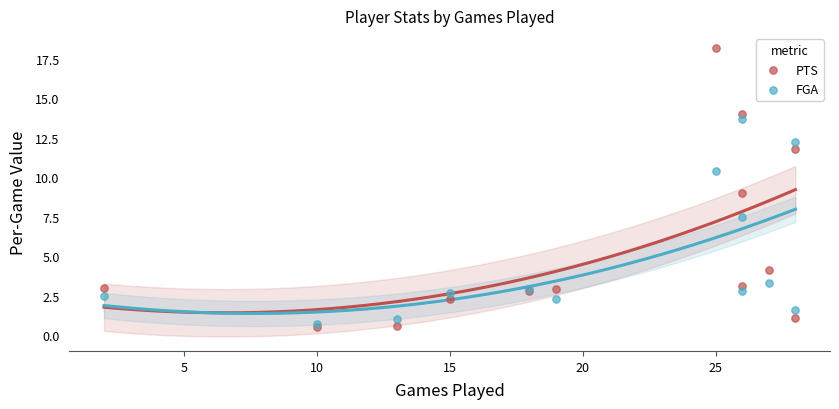

In the FGA series, what Y value is closest to 7?

7.5